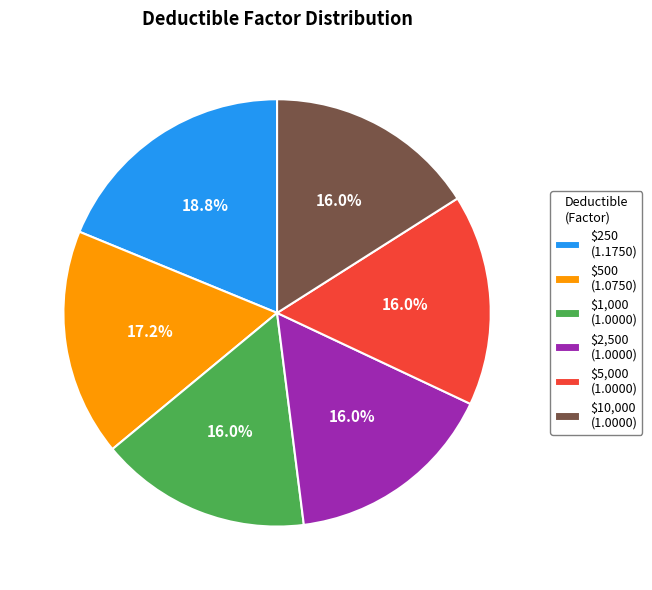

What percentage is NOT represented by $500 (1.0750)?

82.8%